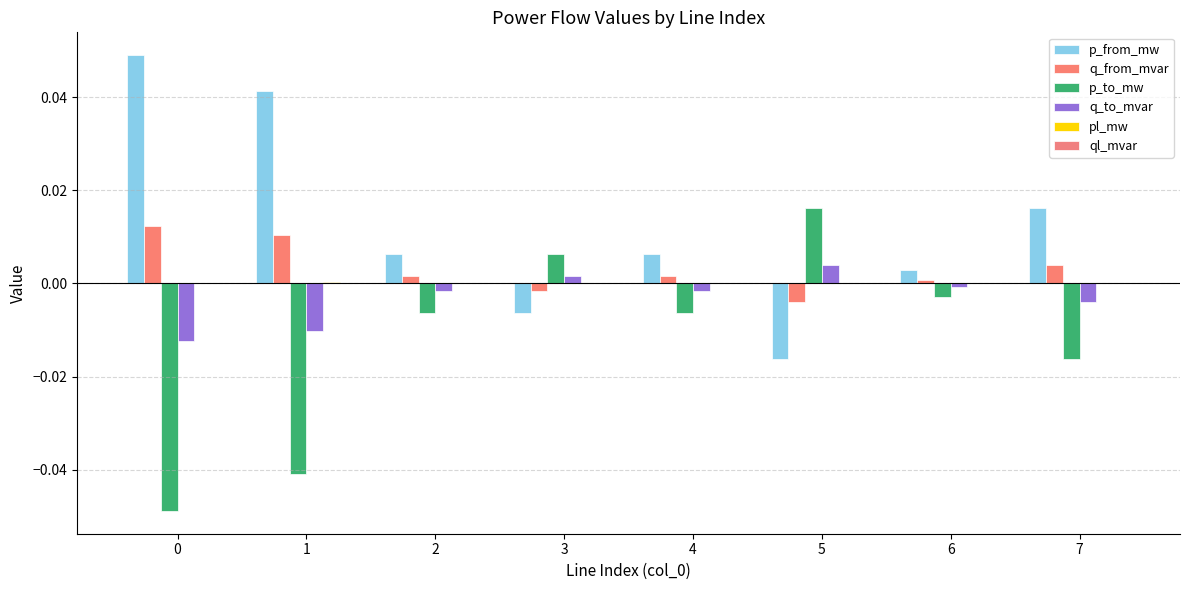

The q_to_mvar series shows -0.0 at 7. True or false?

True